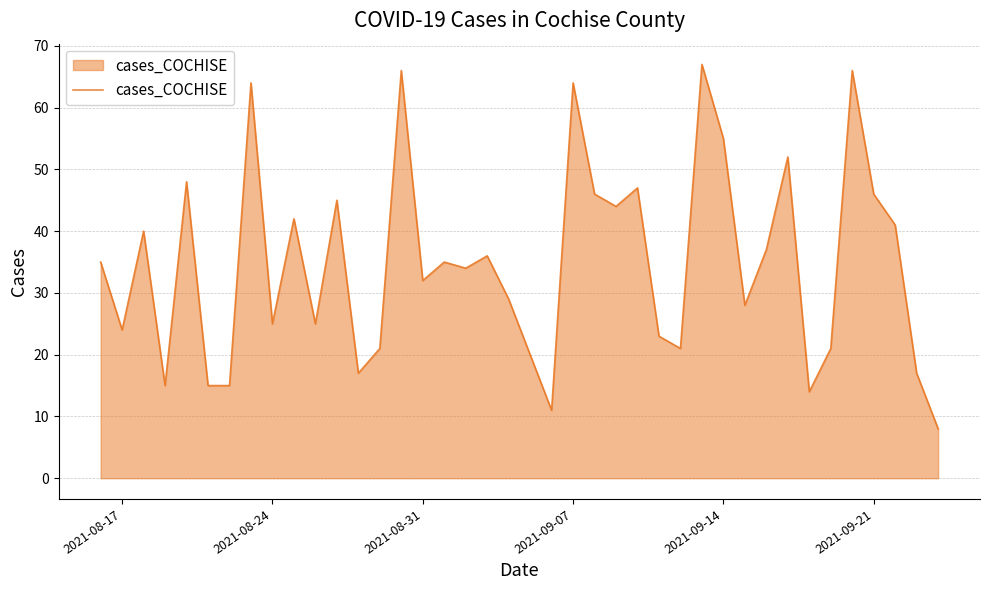

How many categories are shown in the chart?

40